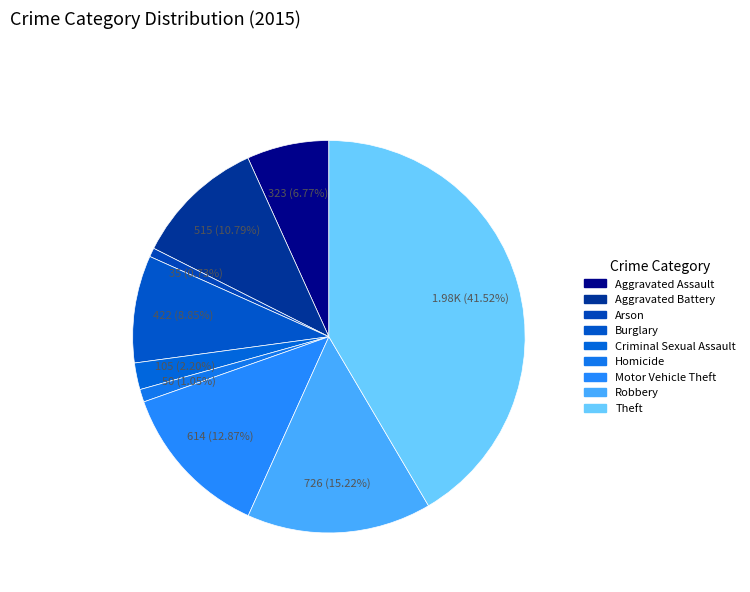

True or false: Aggravated Assault accounts for 13% of the total.

False